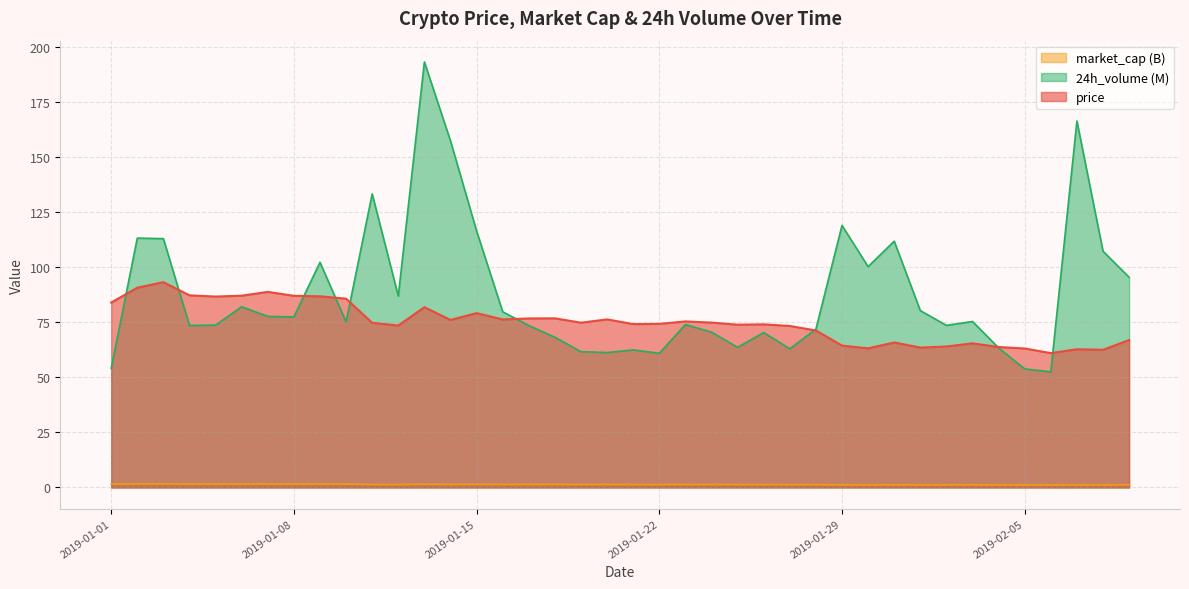

In price, how many points are higher than both neighbors (excluding endpoints)?

11